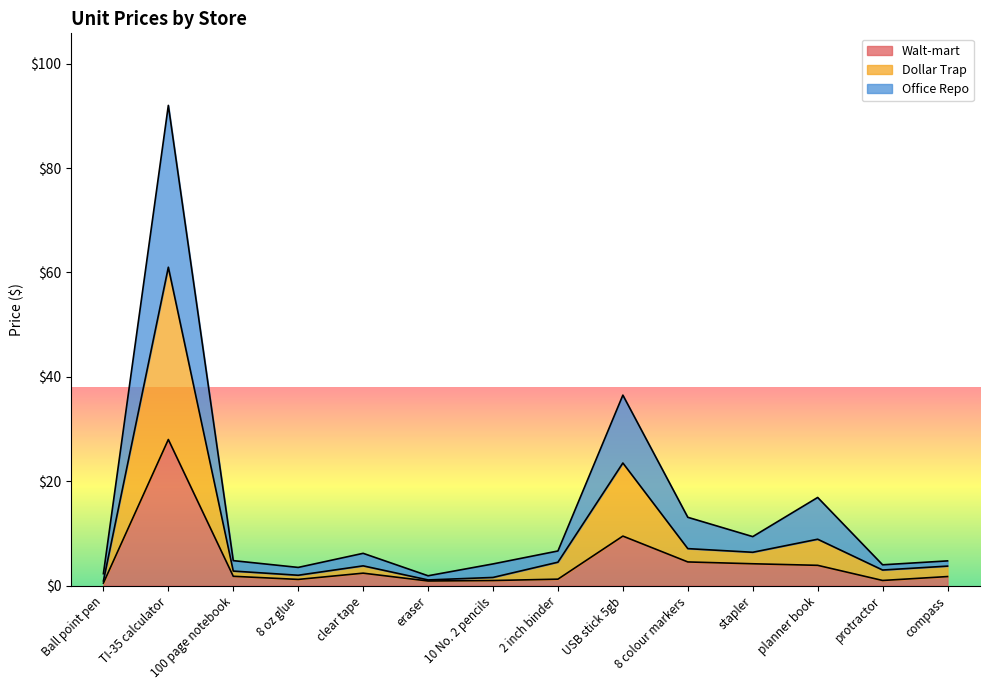

What is the label of the 5th point from the left?

clear tape